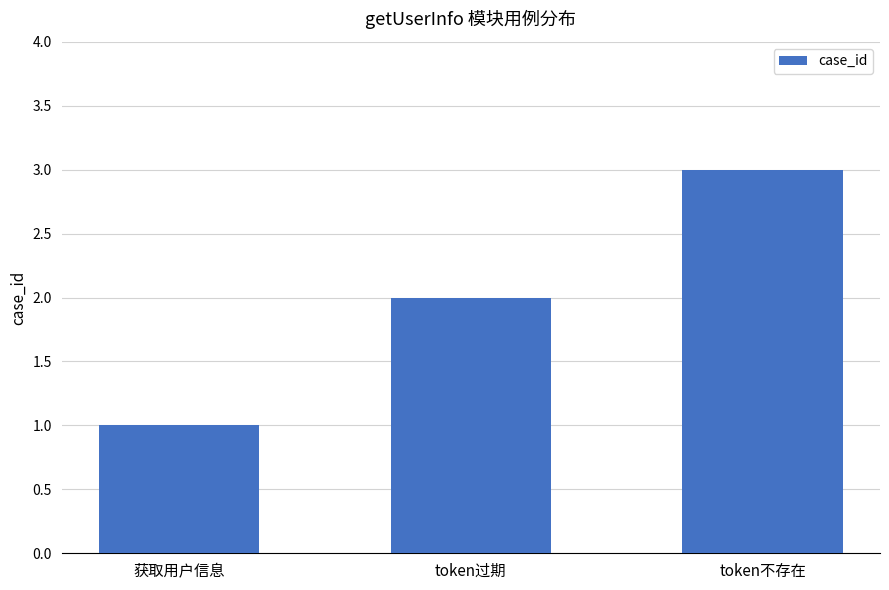

What is the difference between the values at token不存在 and token过期?

1